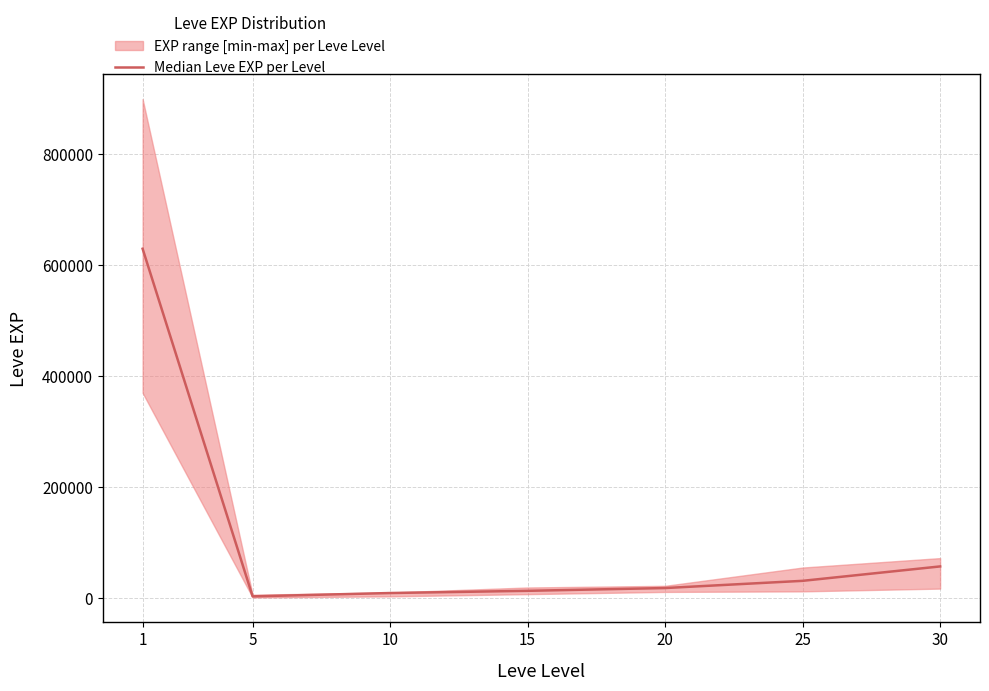

Between 30 and 1, which is larger?

1